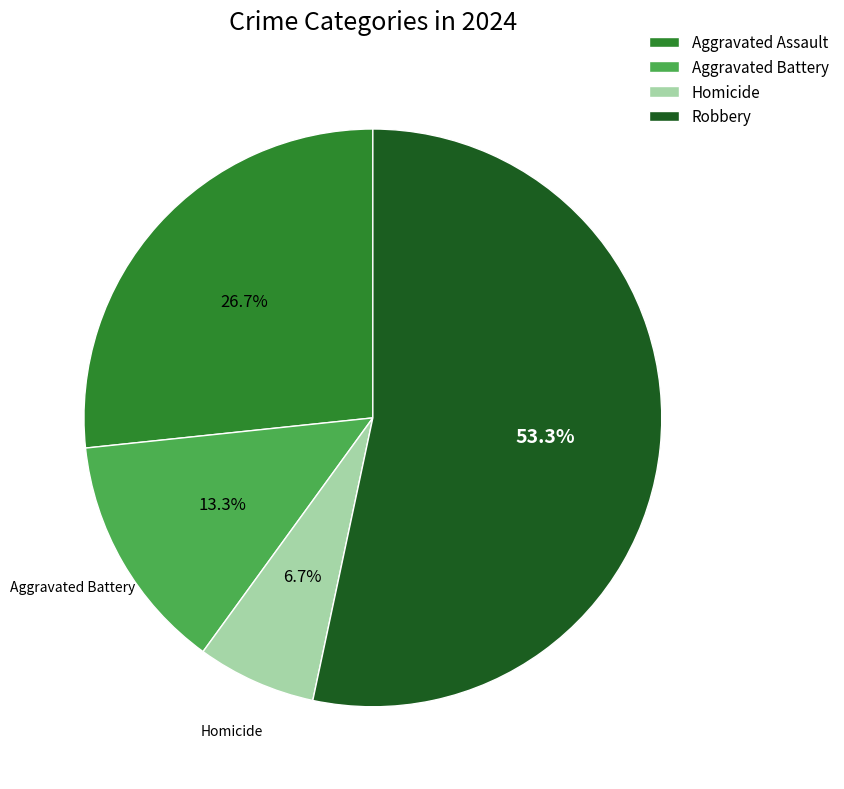

How many slices are in this pie chart?

4